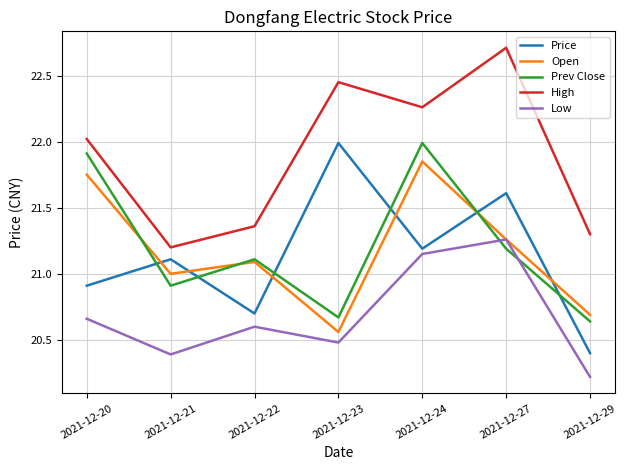

Which series has the widest spread of values?

Price